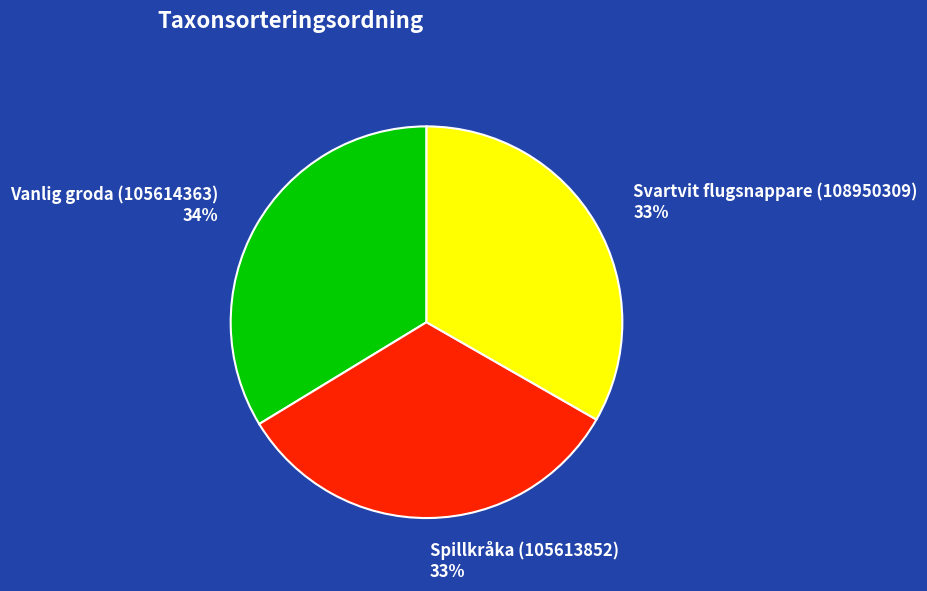

Is it true that Spillkråka (105613852) is 43% of the pie?

False